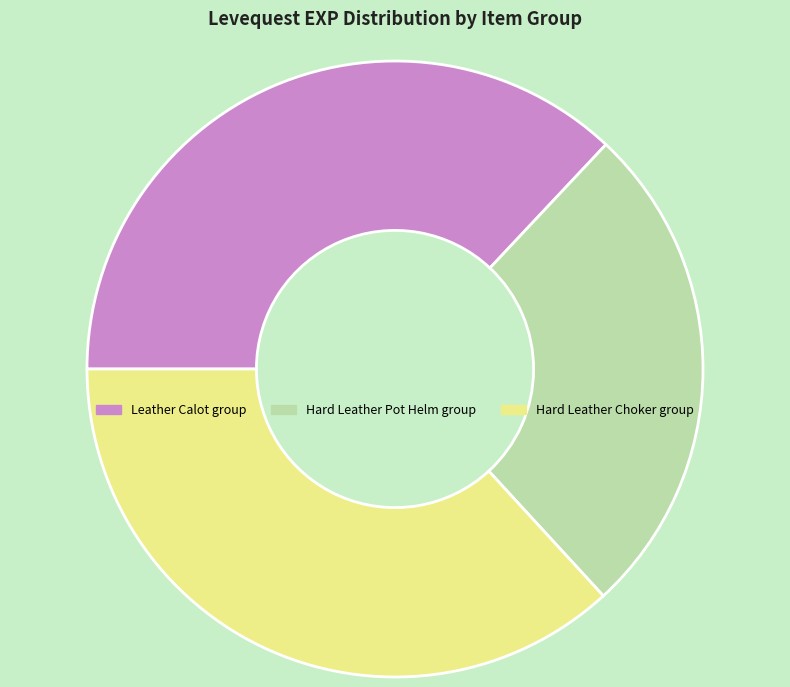

Which category has the smallest portion of the pie?

Hard Leather Pot Helm group